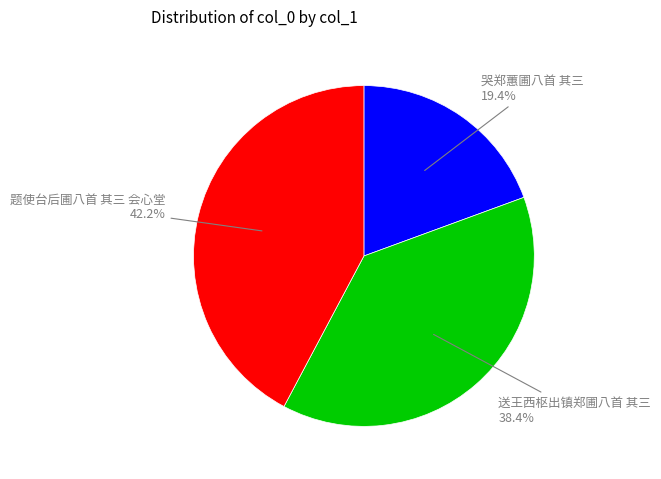

Does any single category account for the majority?

No